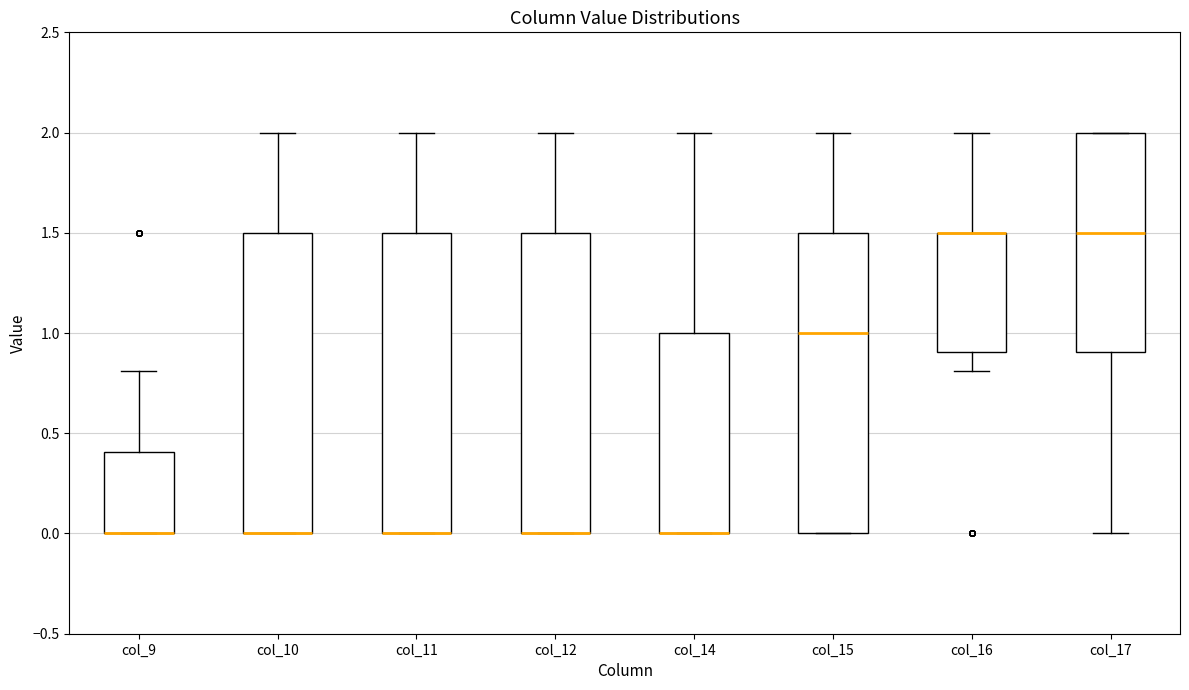

Reading left to right, transcribe this box plot: for each box, give where its median line is, the range the box spans, and where its two whiskers end, as read against the y-axis. The values are not printed on the chart, so give them approximately, as read against the axis.

col_9: median 0.0 (drawn on the box's lower edge), box 0.0 to 0.4, whiskers 0.0 to 0.8
col_10: median 0.0 (drawn on the box's lower edge), box 0.0 to 1.5, whiskers 0.0 to 2.0
col_11: median 0.0 (drawn on the box's lower edge), box 0.0 to 1.5, whiskers 0.0 to 2.0
col_12: median 0.0 (drawn on the box's lower edge), box 0.0 to 1.5, whiskers 0.0 to 2.0
col_14: median 0.0 (drawn on the box's lower edge), box 0.0 to 1.0, whiskers 0.0 to 2.0
col_15: median 1.0, box 0.0 to 1.5, whiskers 0.0 to 2.0
col_16: median 1.5 (drawn on the box's upper edge), box 0.9 to 1.5, whiskers 0.8 to 2.0
col_17: median 1.5, box 0.9 to 2.0, whiskers 0.0 to 2.0